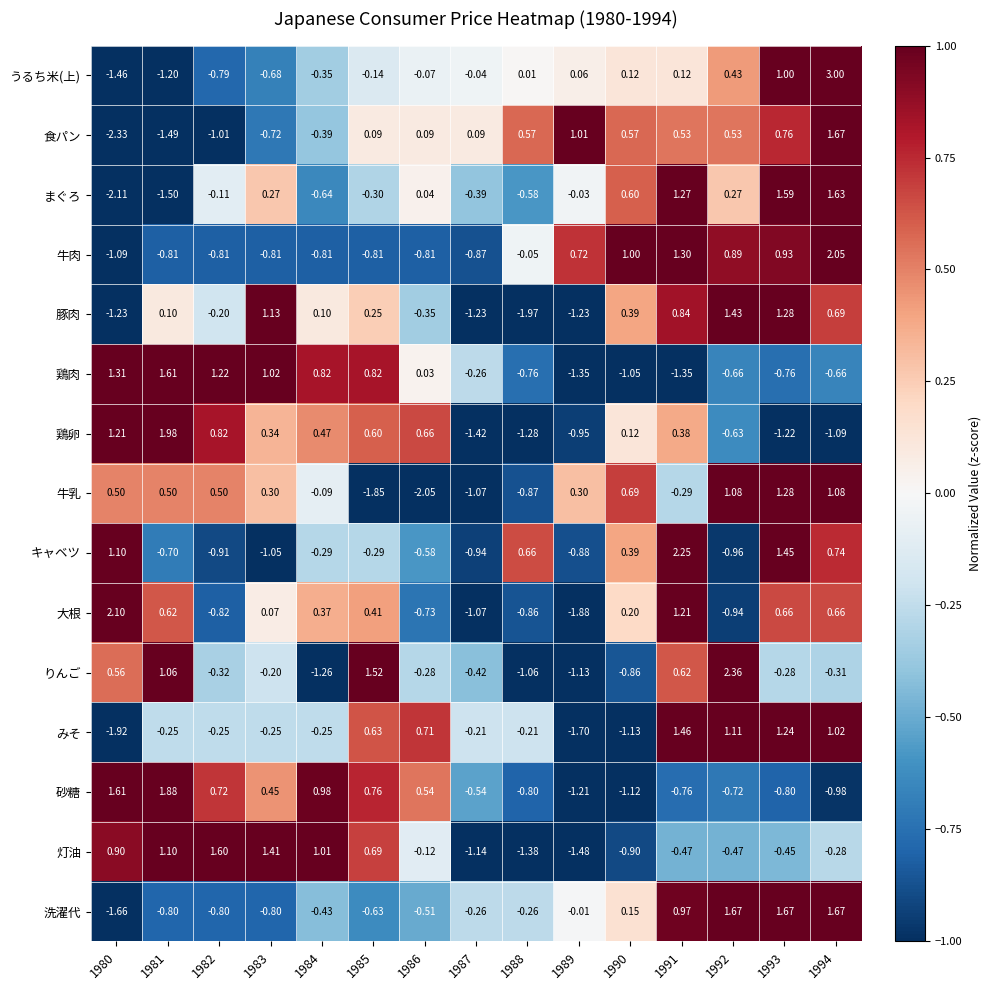

What is the total value across all series at 1986?

-3.4